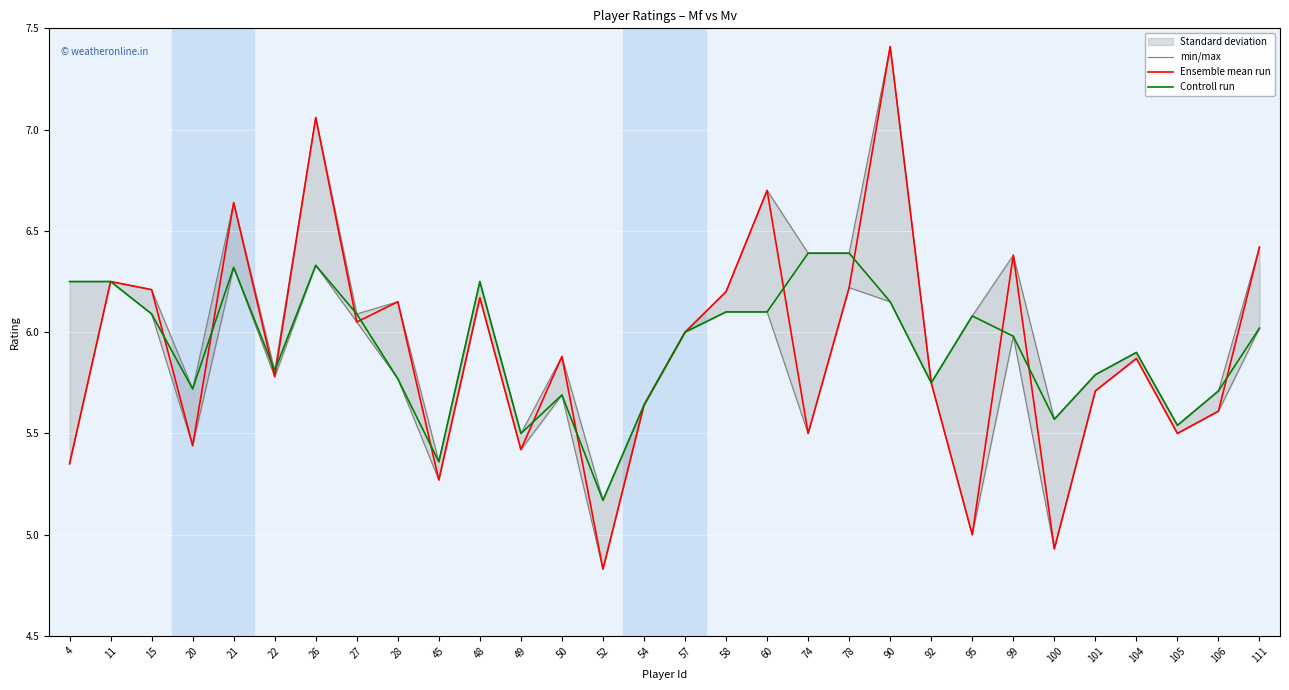

What is the total value across all series at 26?

20.4